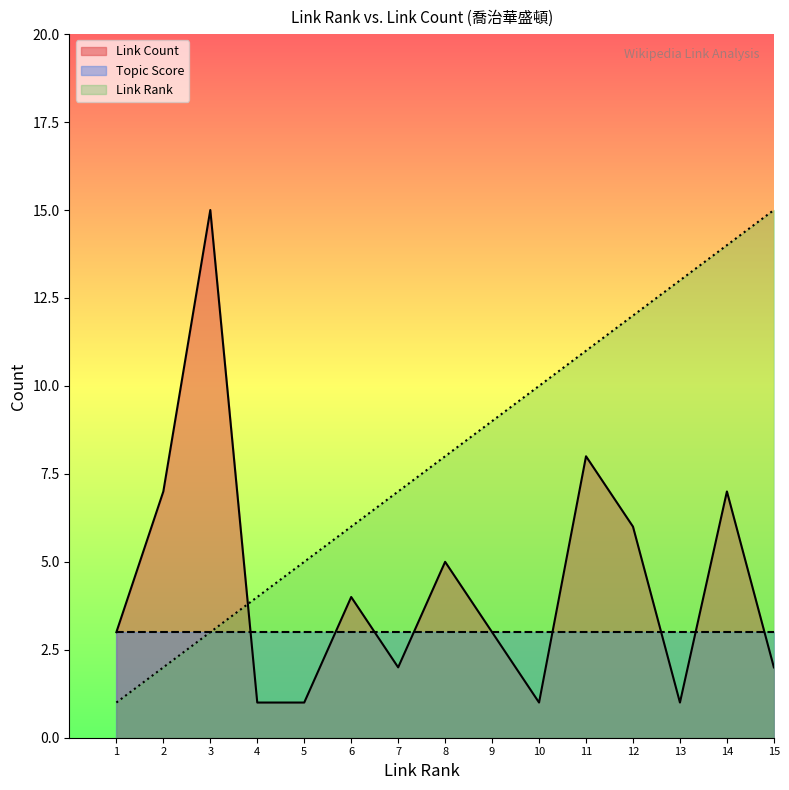

In Link Count, how many points are lower than both neighbors (excluding endpoints)?

3